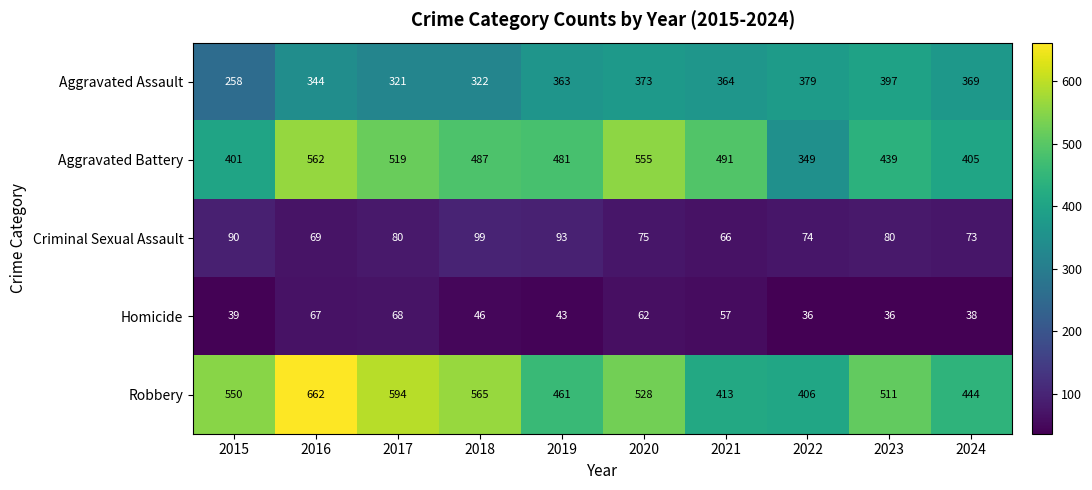

At which category is the sum across all series the highest?

2016